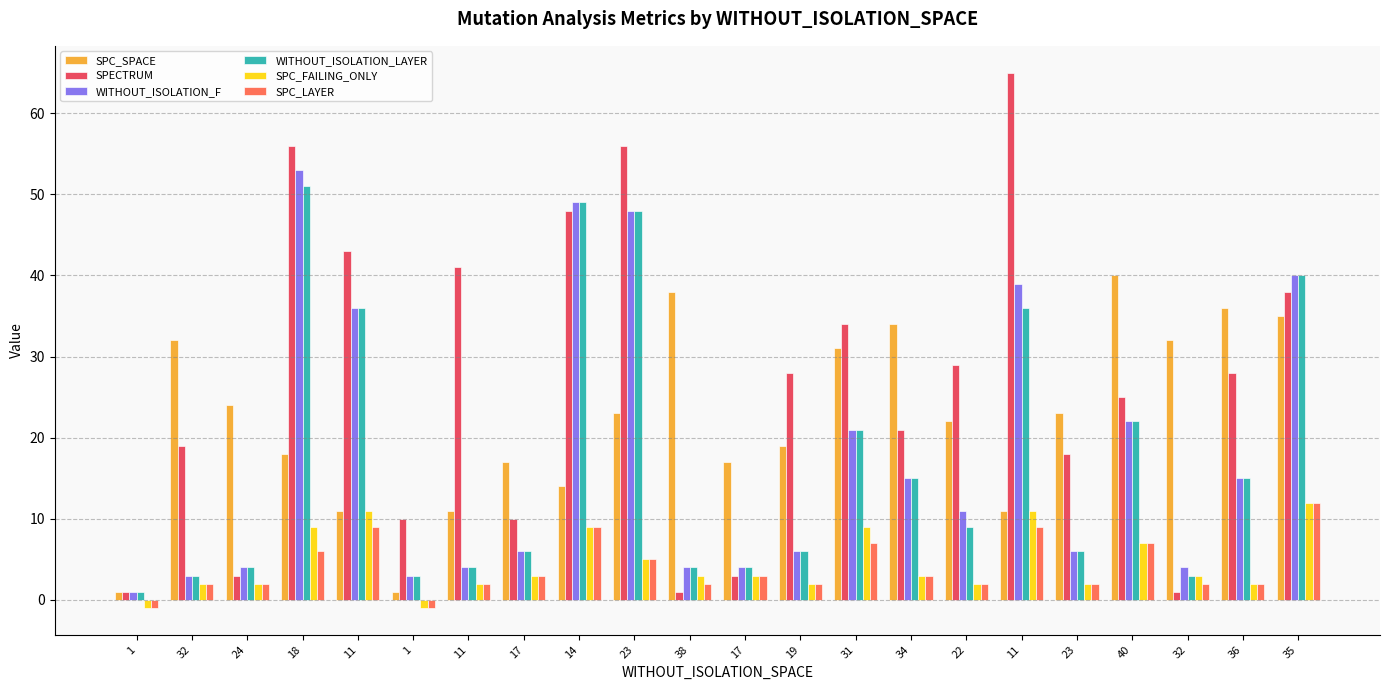

What is the total value across all series at 34?

91